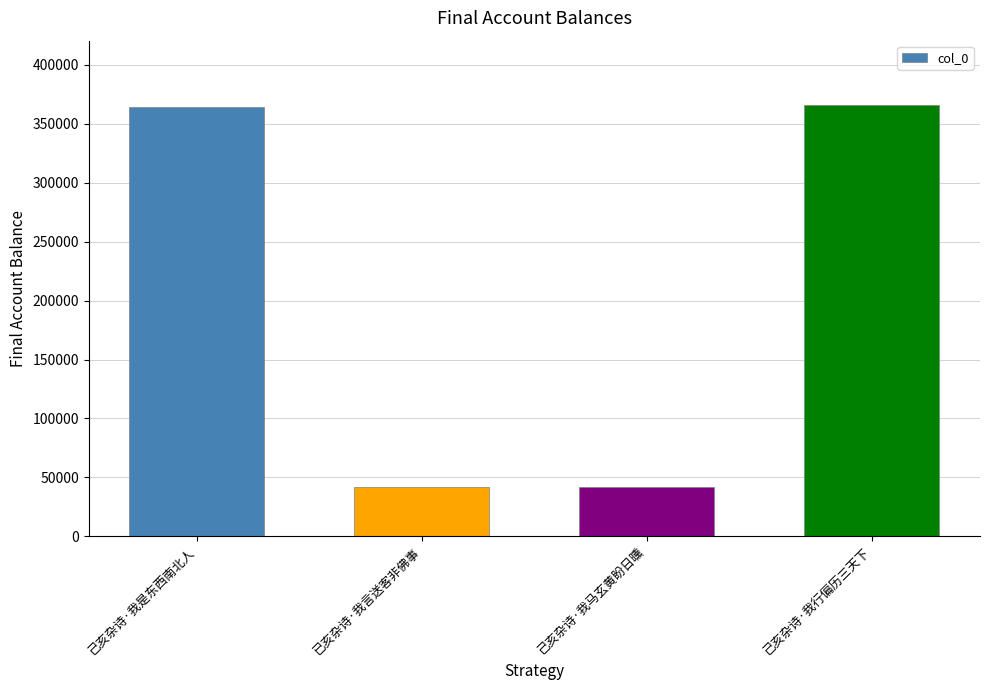

What is the difference between the values at 己亥杂诗·我是东西南北人 and 己亥杂诗·我行偏历三天下?

1325